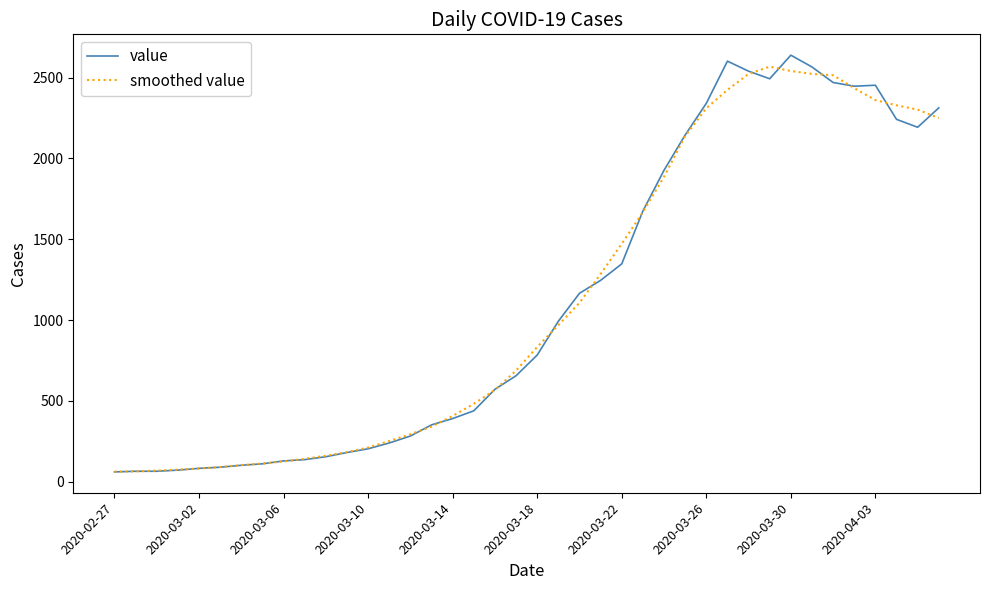

Does the chart have visible grid lines?

No